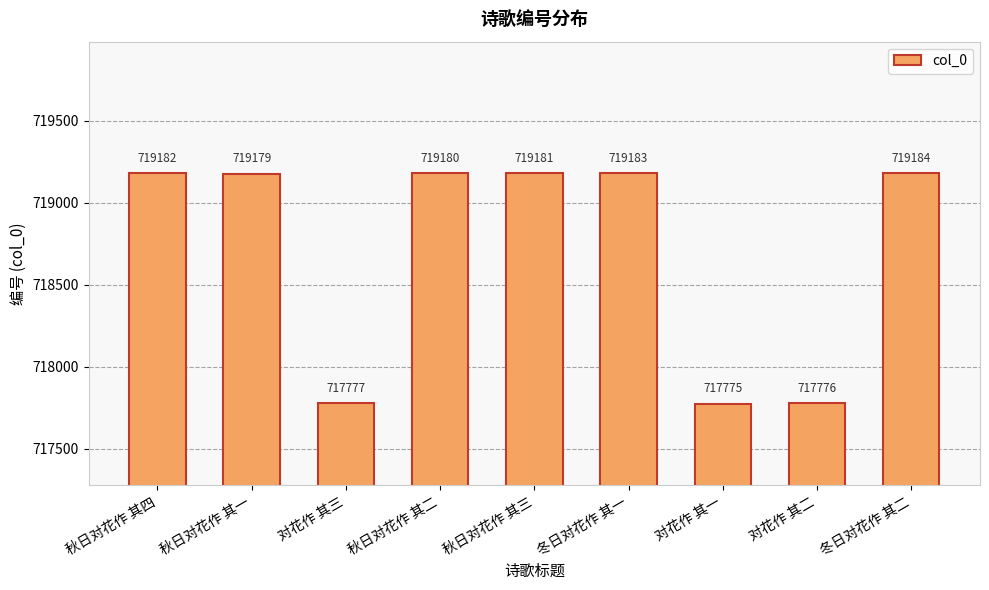

What is the label of the 9th bar from the right?

秋日对花作 其四